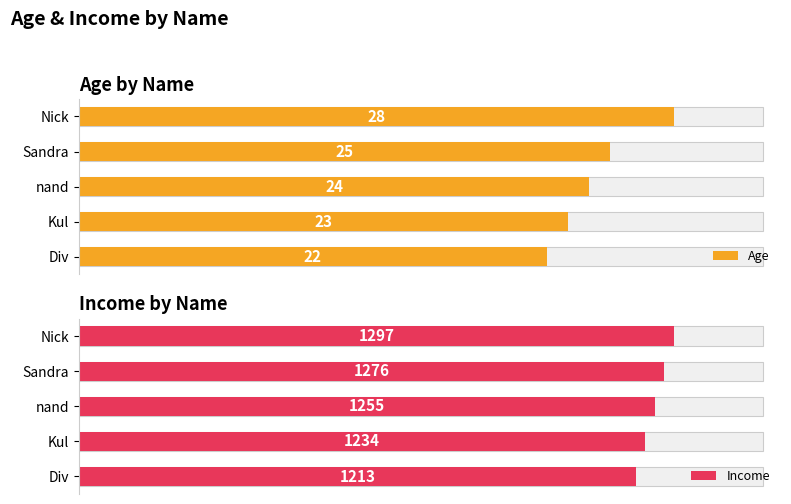

How many values in the Income series exceed 1255?

2